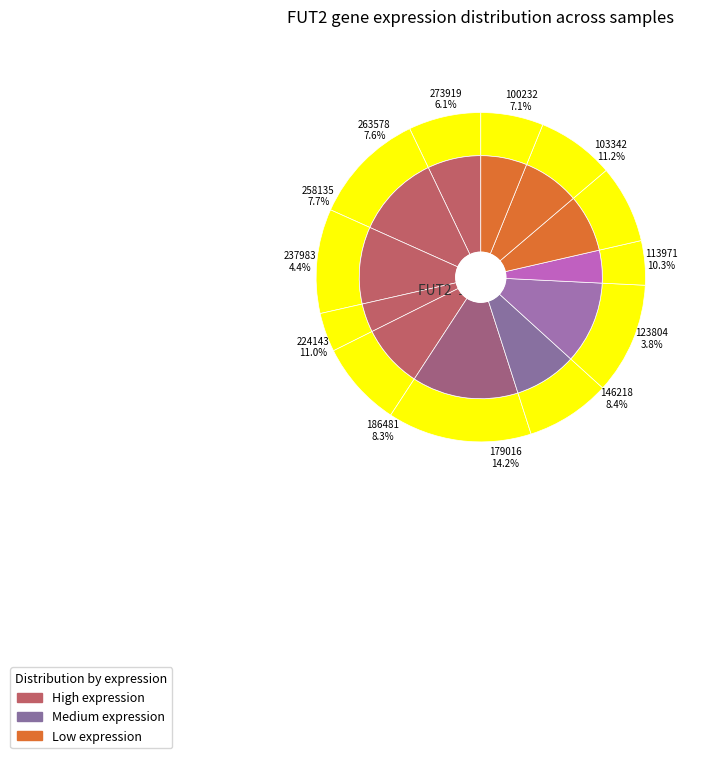

Is 224143 the majority of the pie?

No